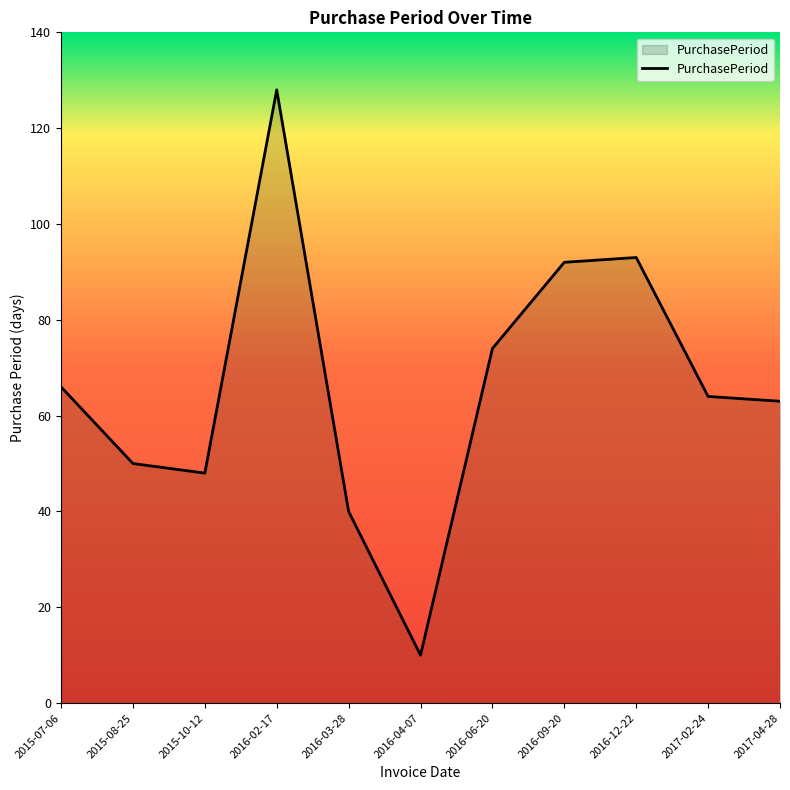

True or false: the data shows 92 at 2016-09-20.

True